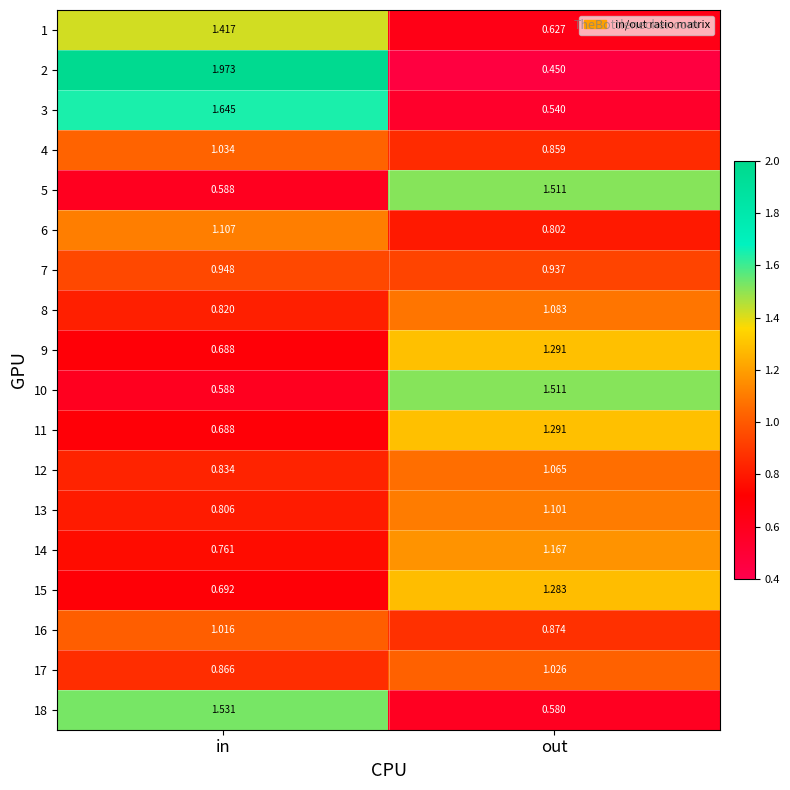

Count the number of categories in the chart.

2